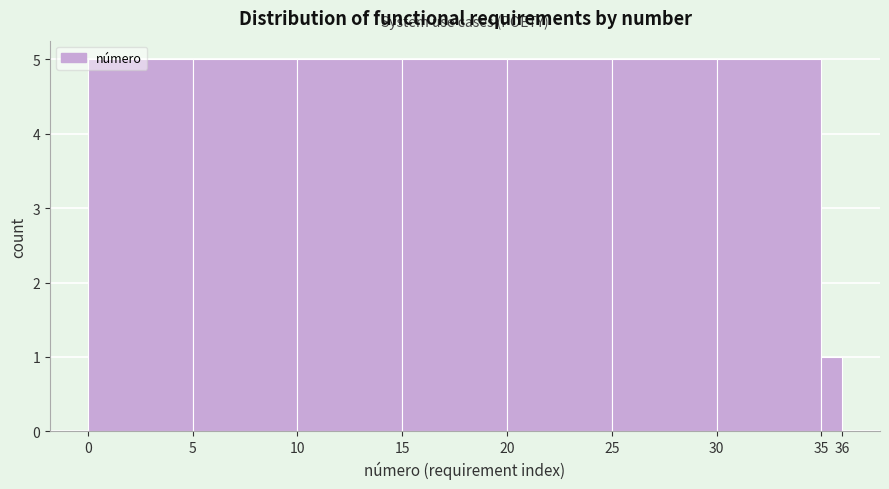

What is the height of the bar covering 35 to 36 on the x-axis? The values are not printed on the chart, so give them approximately, as read against the axis.

1